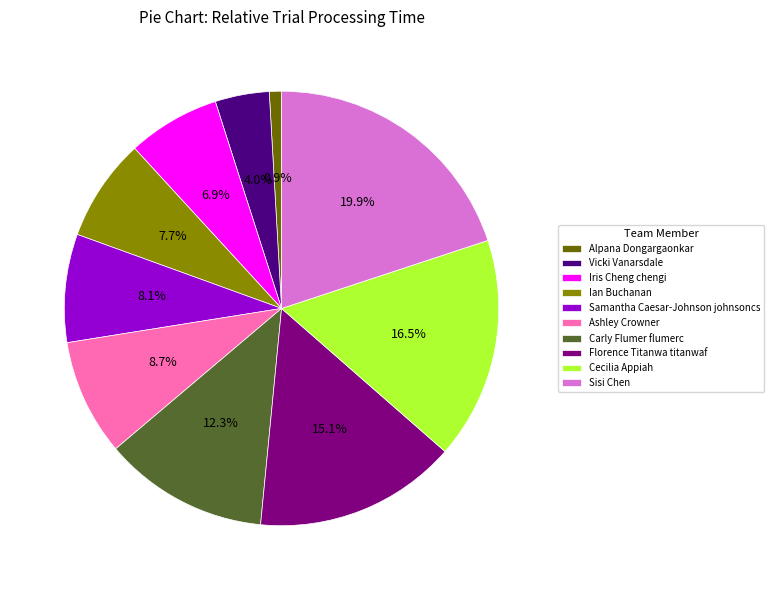

What percentage is the Sisi Chen slice, to the nearest percent?

20%